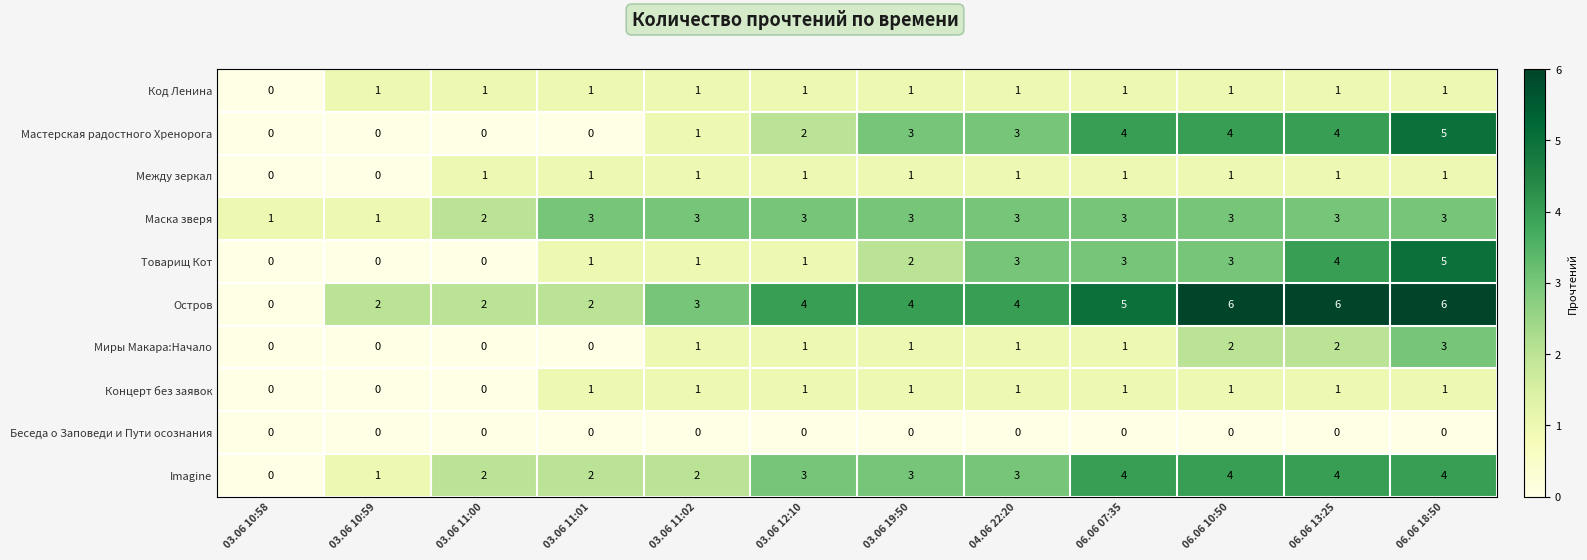

How many Миры Макара:Начало values are between 0 and 2?

11